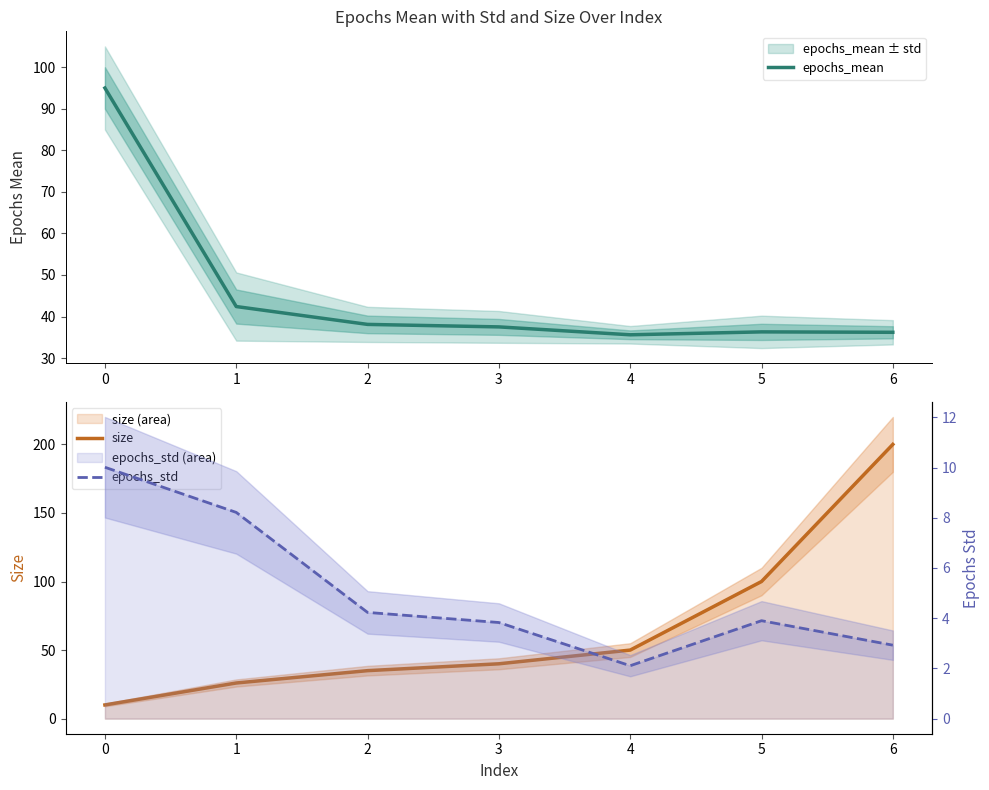

At which label does size reach its peak?

6